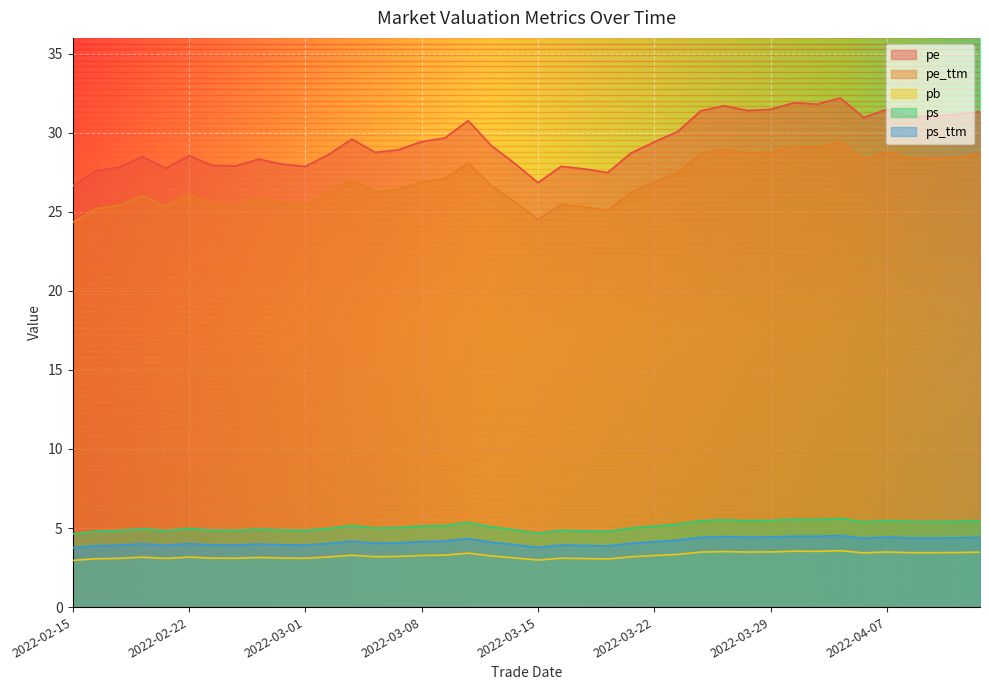

What is the difference between the pe_ttm values at 2022-03-30 and 2022-04-01?

0.3